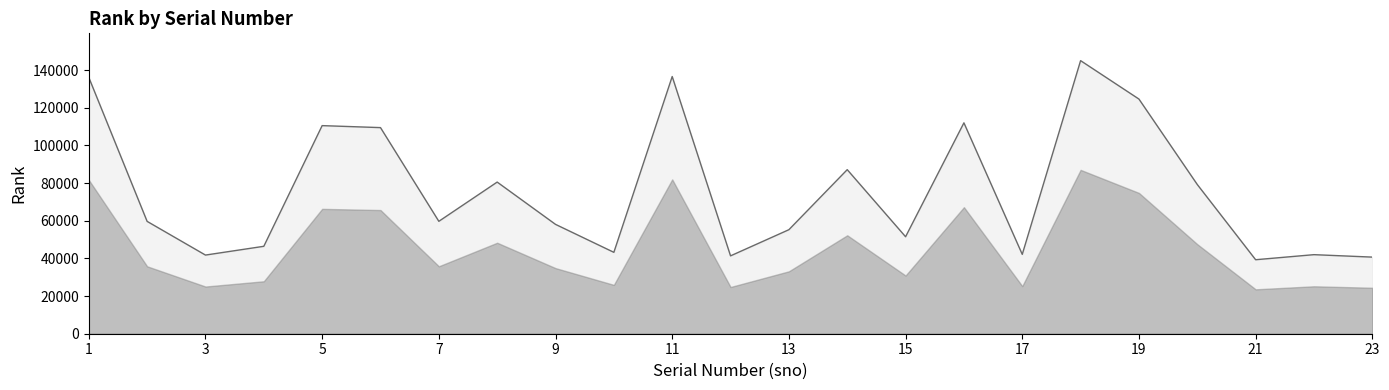

Where does the data first go above 59677?

1